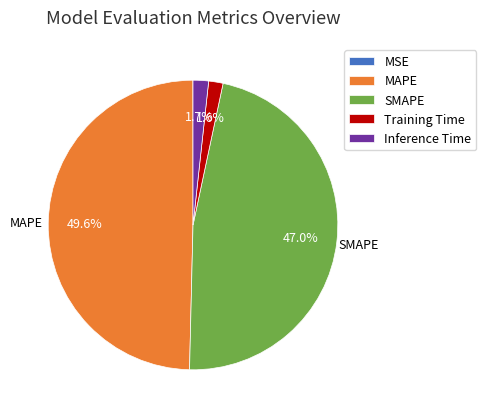

Is there any slice that represents more than half of the pie?

No